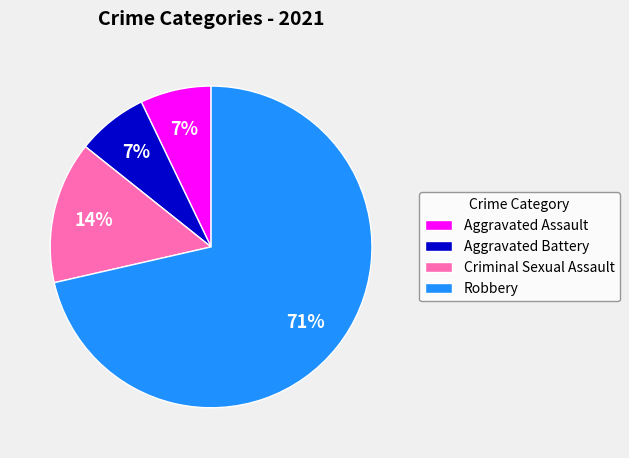

Do Criminal Sexual Assault and Robbery together represent more than half of the pie?

Yes